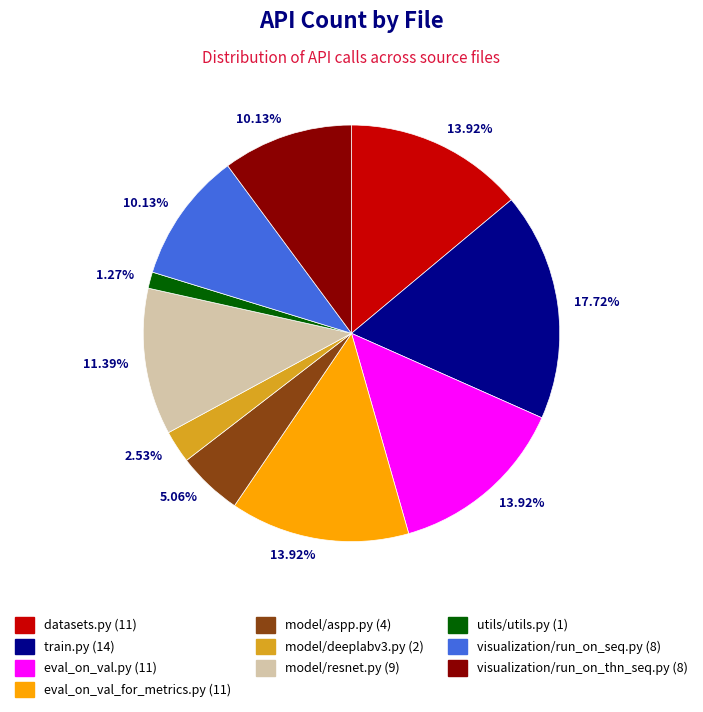

Is the sum of datasets.py and model/resnet.py greater than half?

No